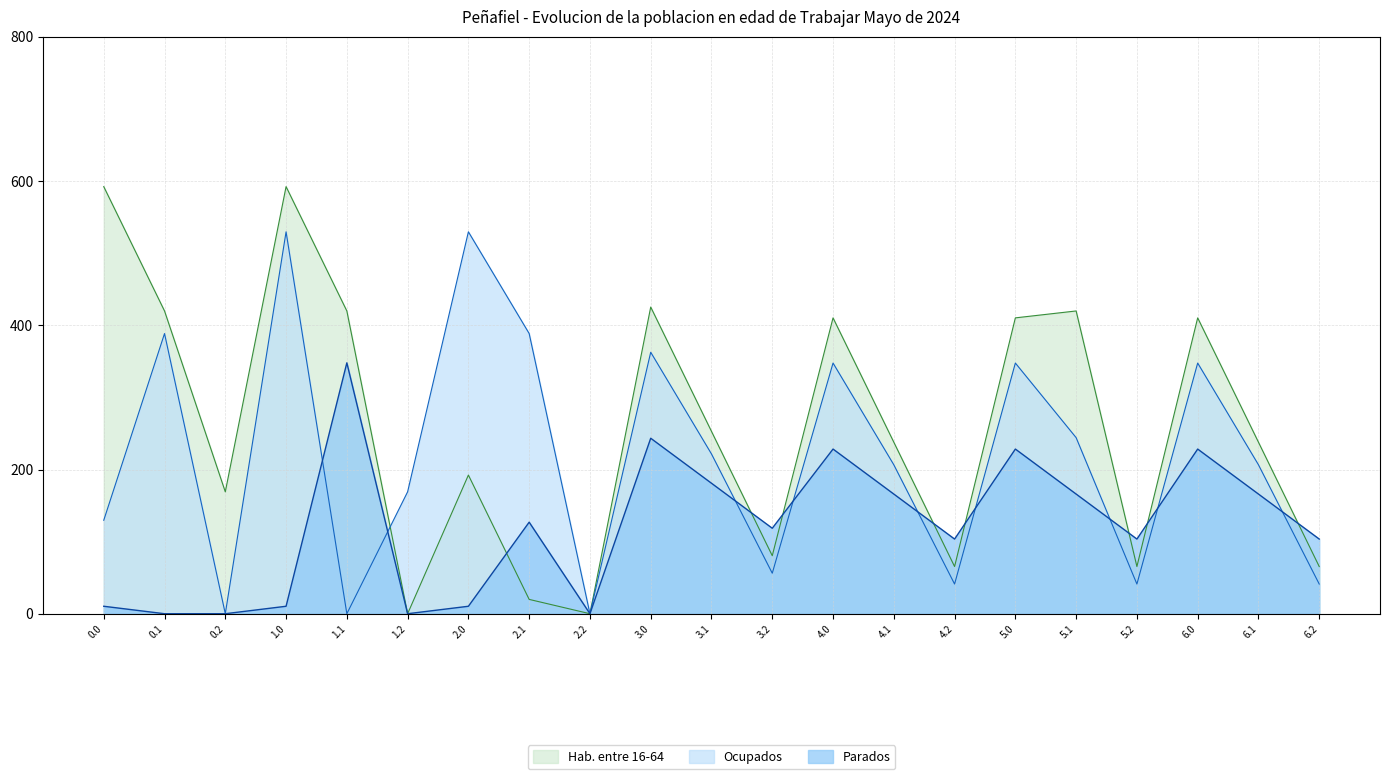

List the series in order of their overall mean, highest first.

Hab. entre 16-64, Ocupados, Parados